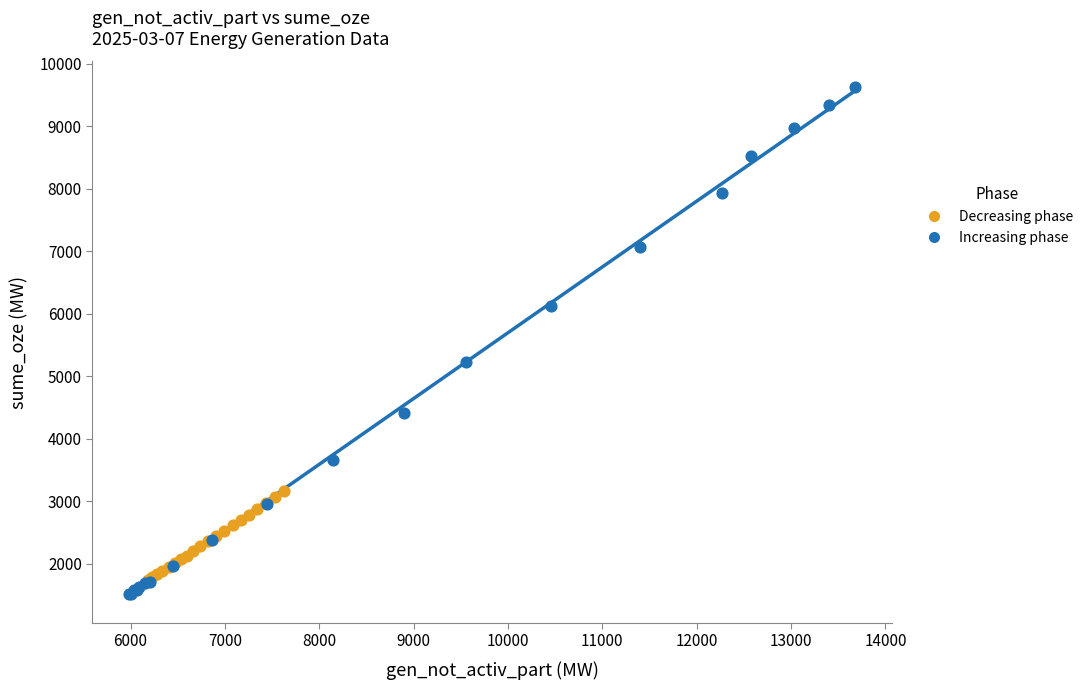

Which series has the widest spread of Y values?

Increasing phase